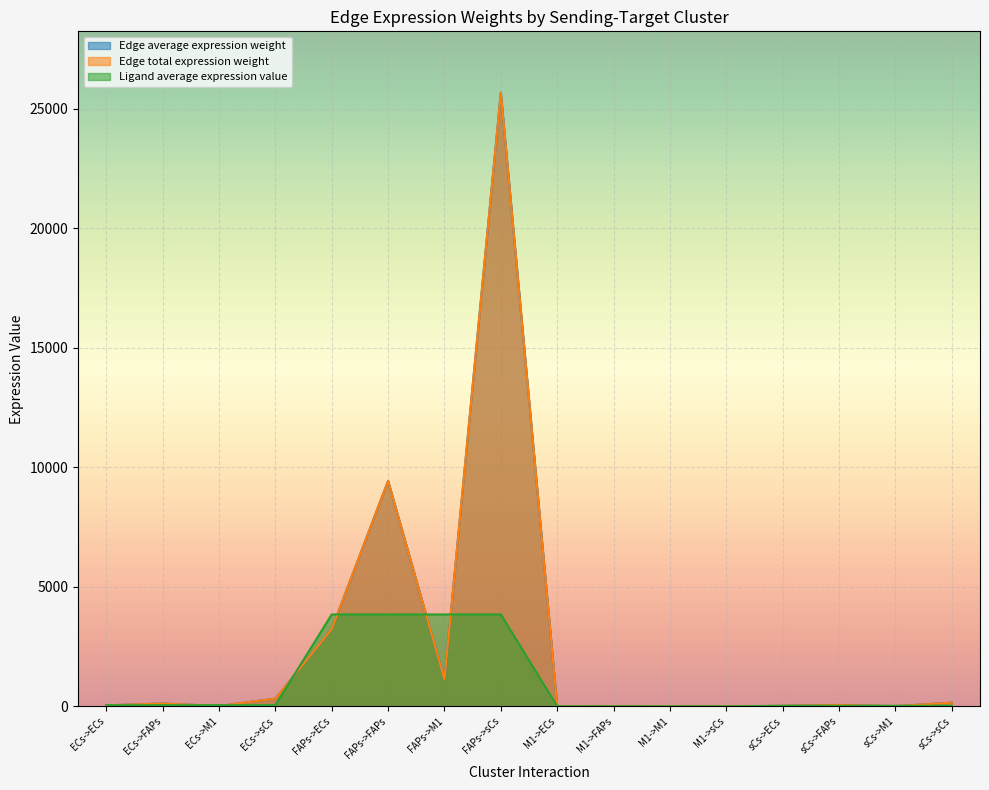

What is the sum of the Edge total expression weight values at M1->FAPs and M1->sCs?

1.2